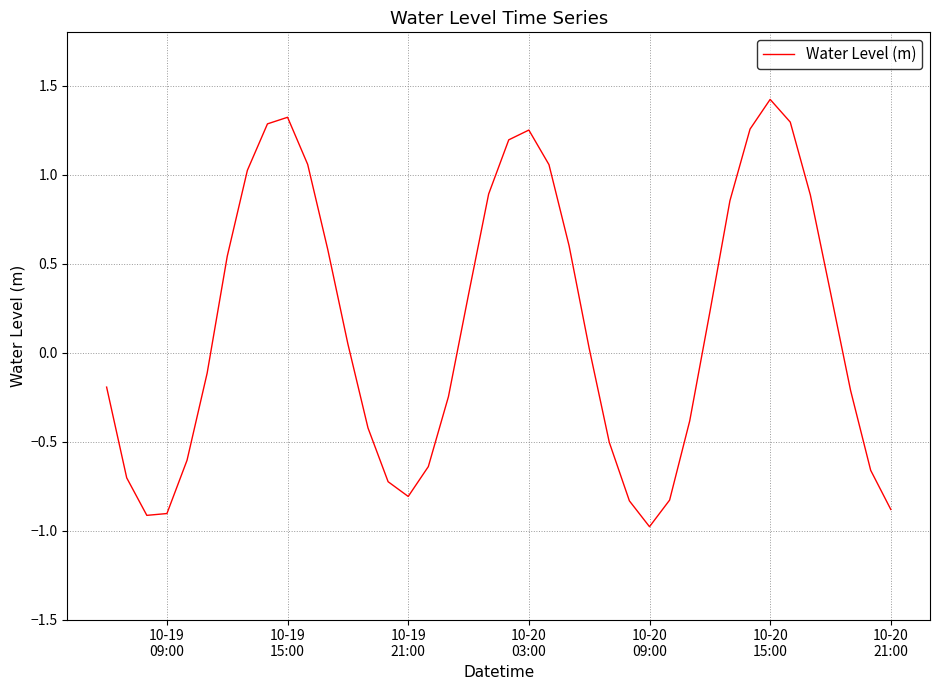

What is the maximum value shown in the chart?

1.4